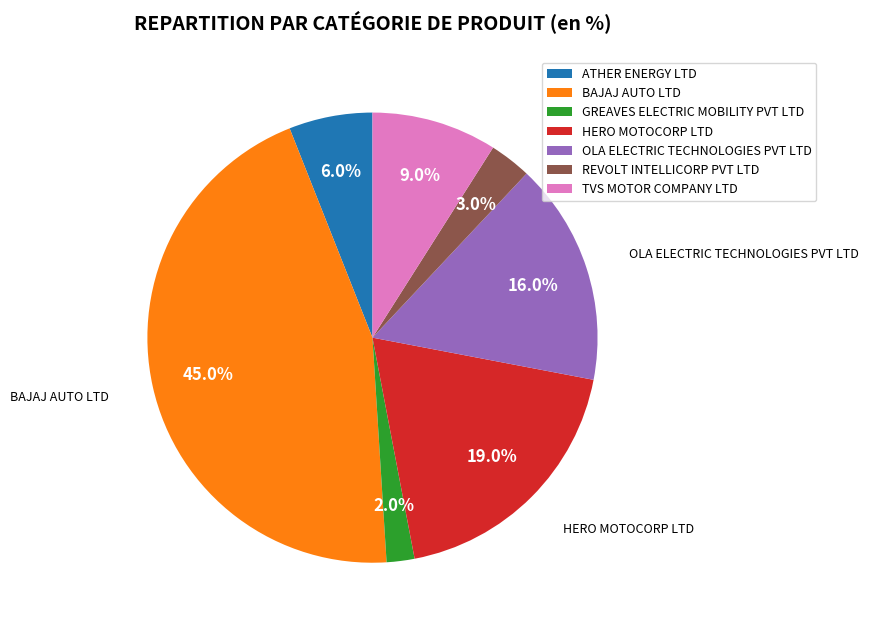

True or false: OLA ELECTRIC TECHNOLOGIES PVT LTD accounts for 7% of the total.

False